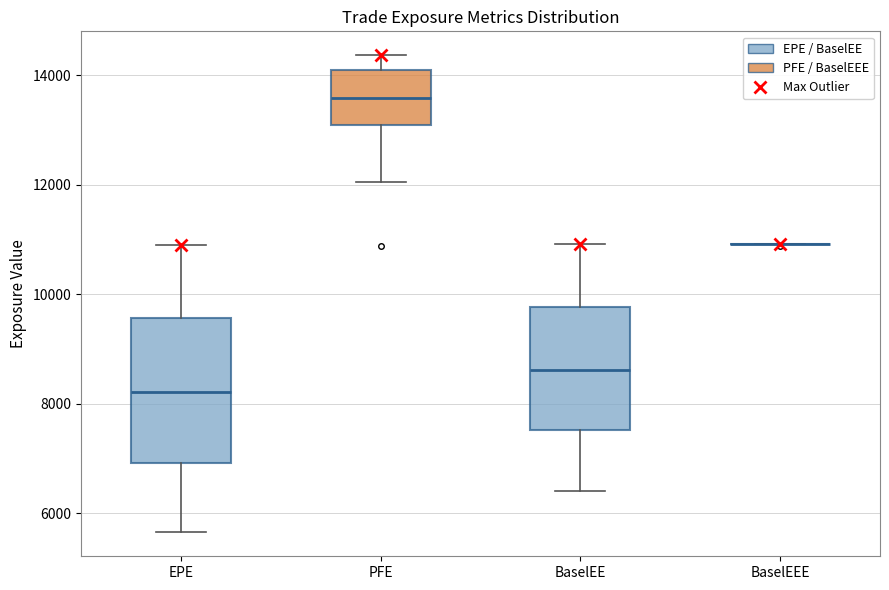

Where does the lower whisker of the box for BaselEE end on the y-axis? The values are not printed on the chart, so give them approximately, as read against the axis.

6400